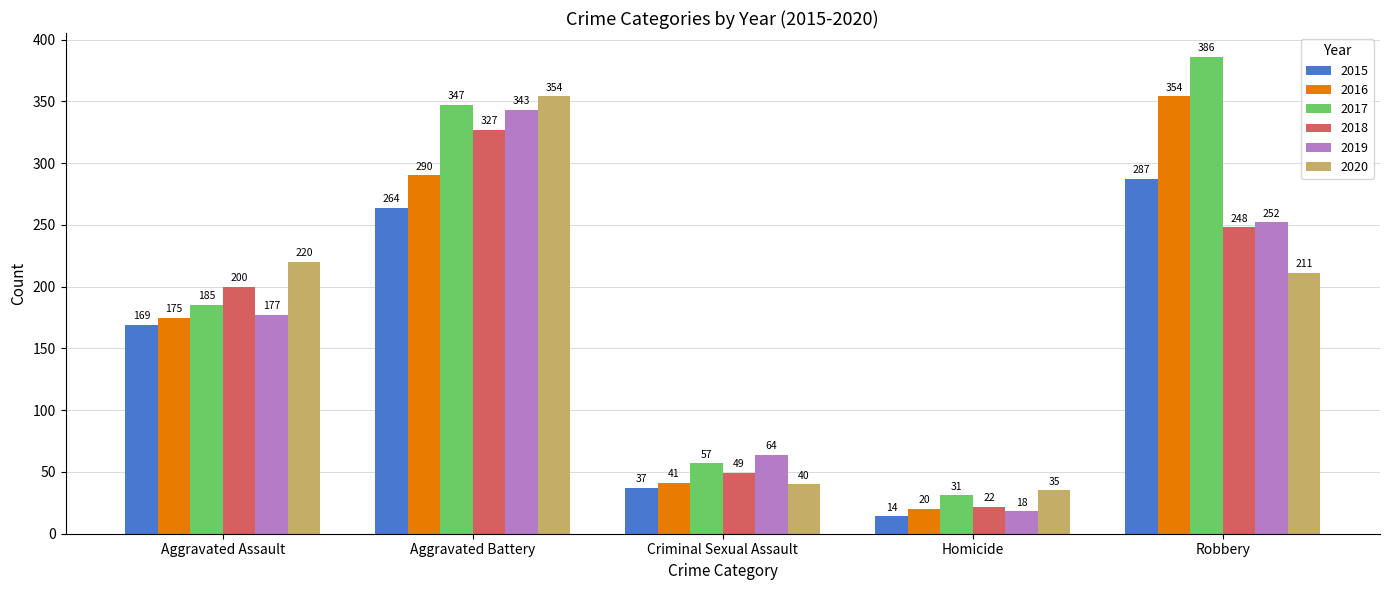

What are all the series names shown in the legend?

2015, 2016, 2017, 2018, 2019, 2020